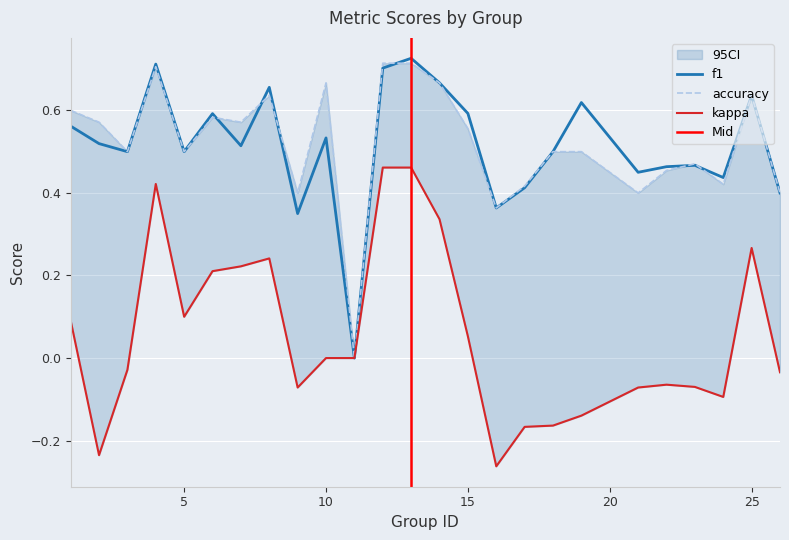

Which series has the largest range (max minus min)?

f1